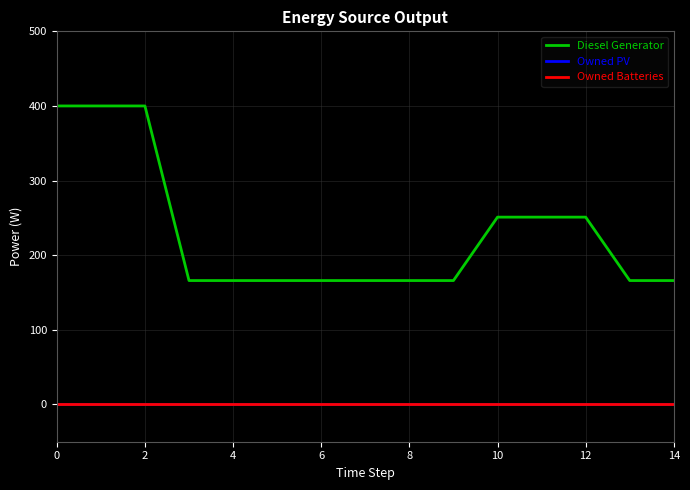

True or false: Diesel Generator and Owned PV cross at least once.

False